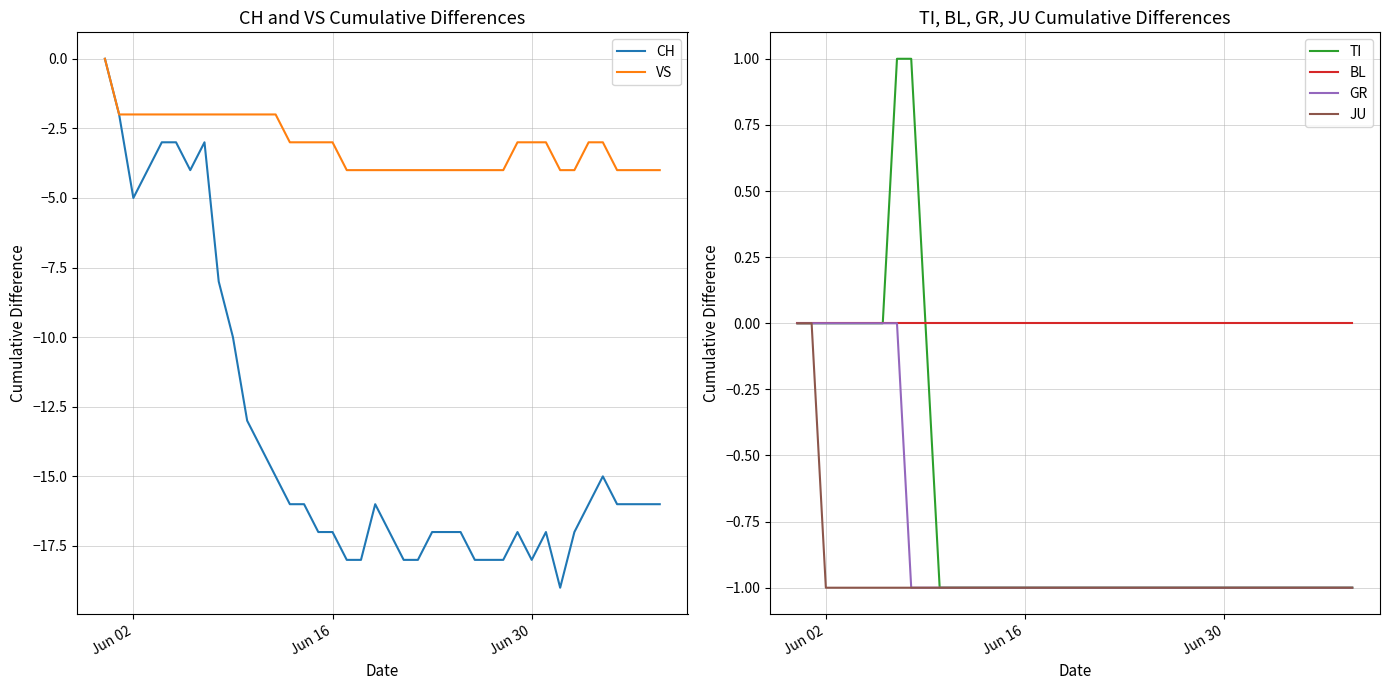

Is it true that BL equals 0 at Jun 02?

True